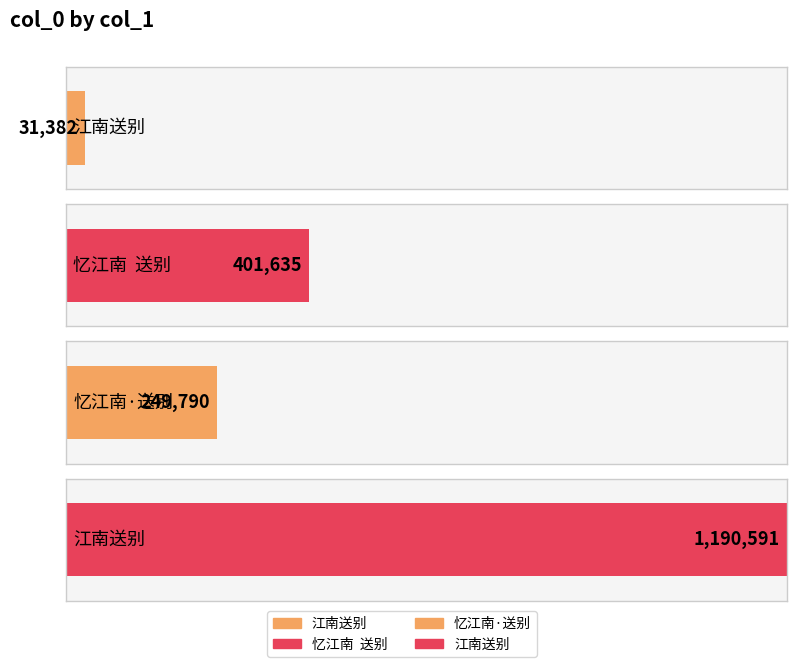

Reading left to right, extract all data points from this chart.

江南送别=31382	忆江南  送别=401635	忆江南·送别=249790	江南送别=1190591